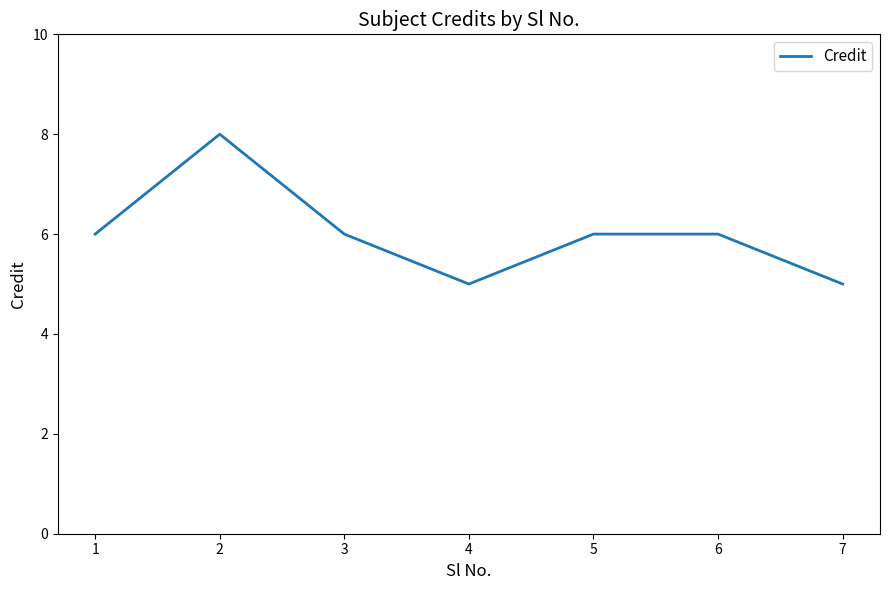

What is the sum of the values at 7 and 3?

11